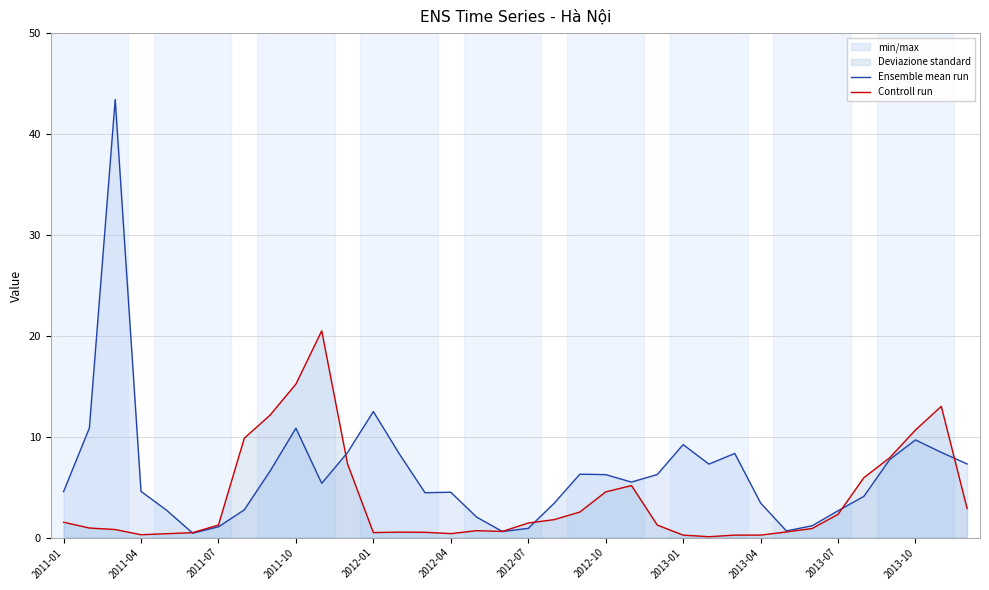

What is the sum of the Ensemble mean run values at 19 and 17?

4.0